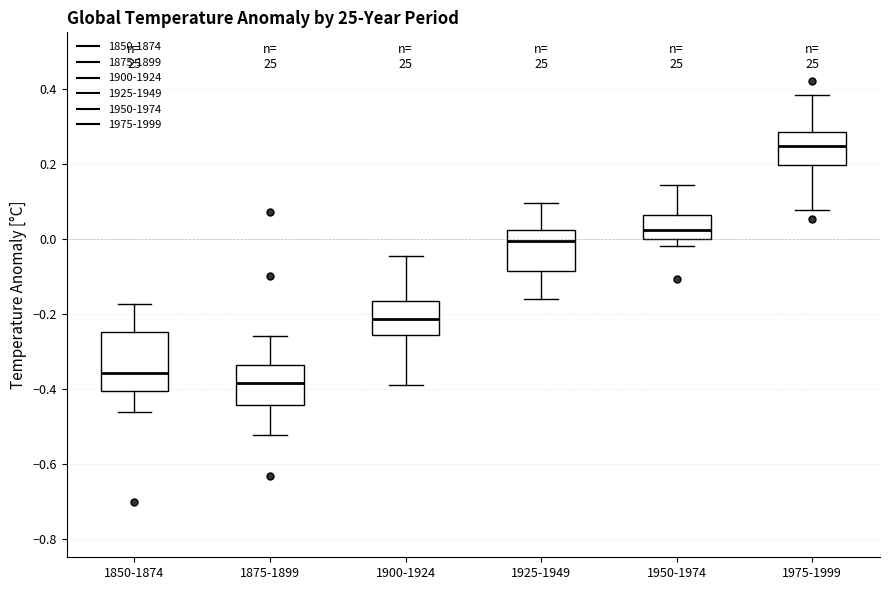

Which box has the lowest median line?

1875-1899